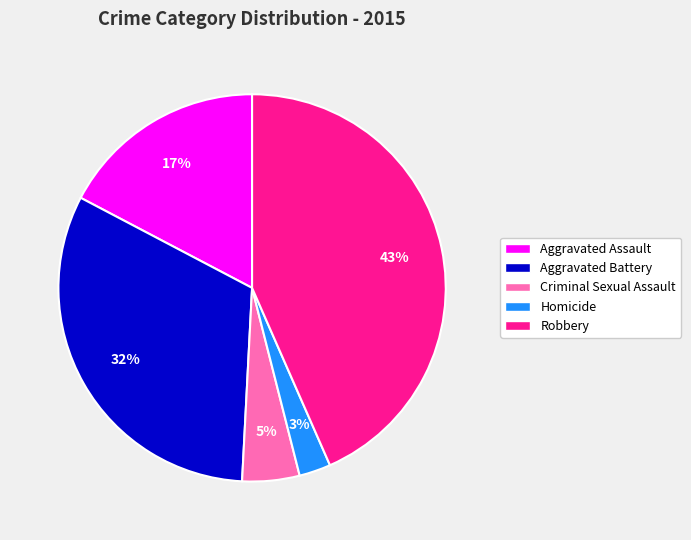

Do Homicide and Criminal Sexual Assault together represent more than half of the pie?

No